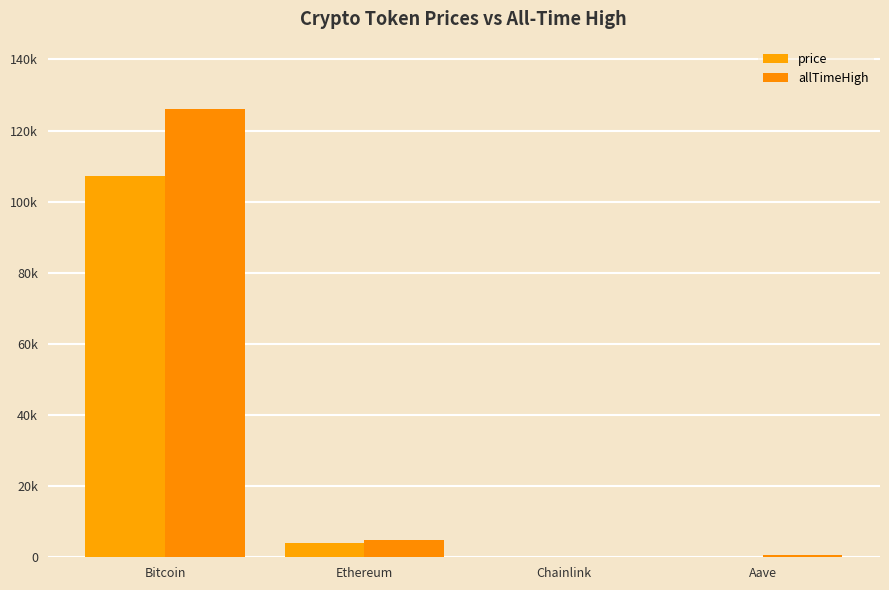

What is the difference between the second highest and second lowest values in the allTimeHigh series?

4284.4